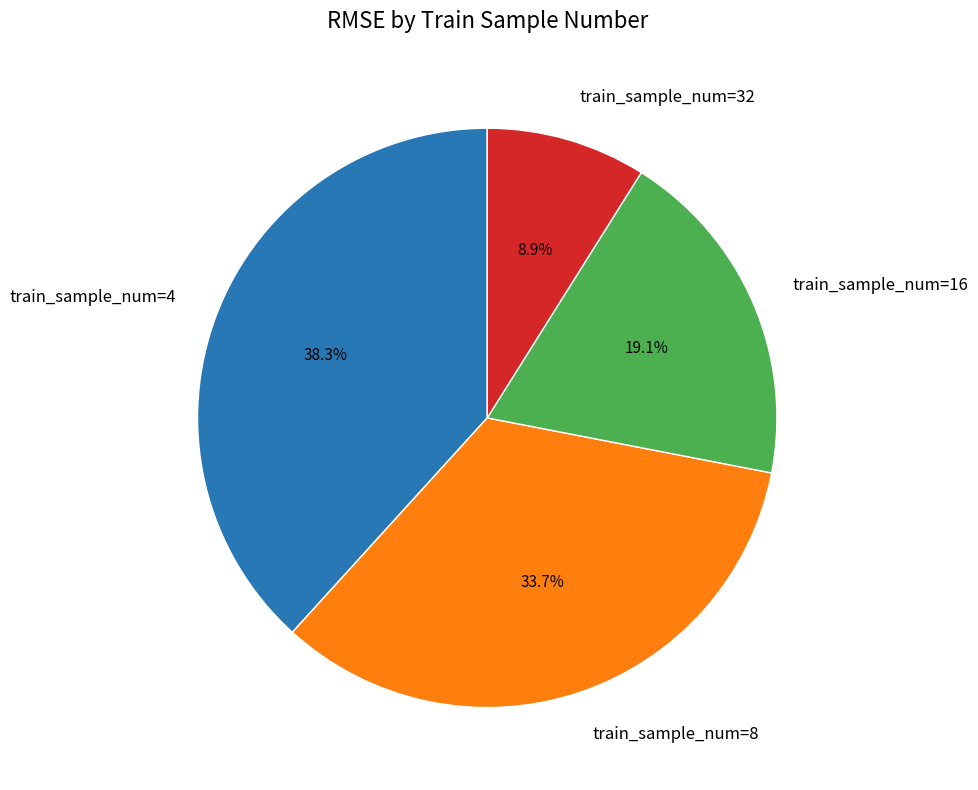

Is there a majority slice in this chart?

No